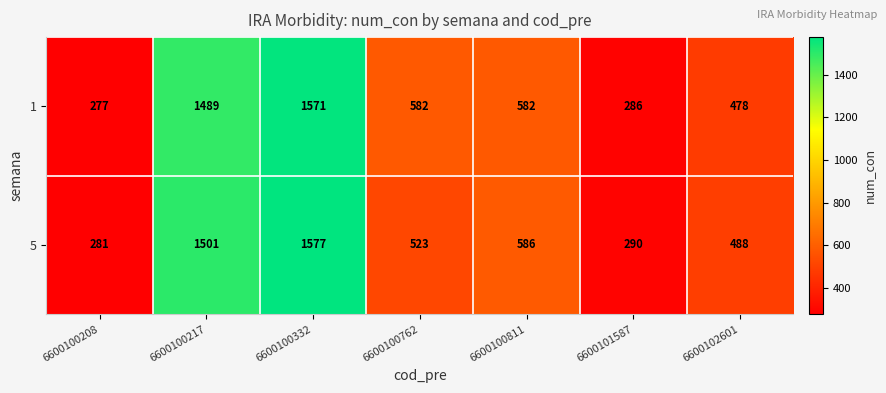

What is the approximate value of 1 at 6600100208, to the nearest 100?

300